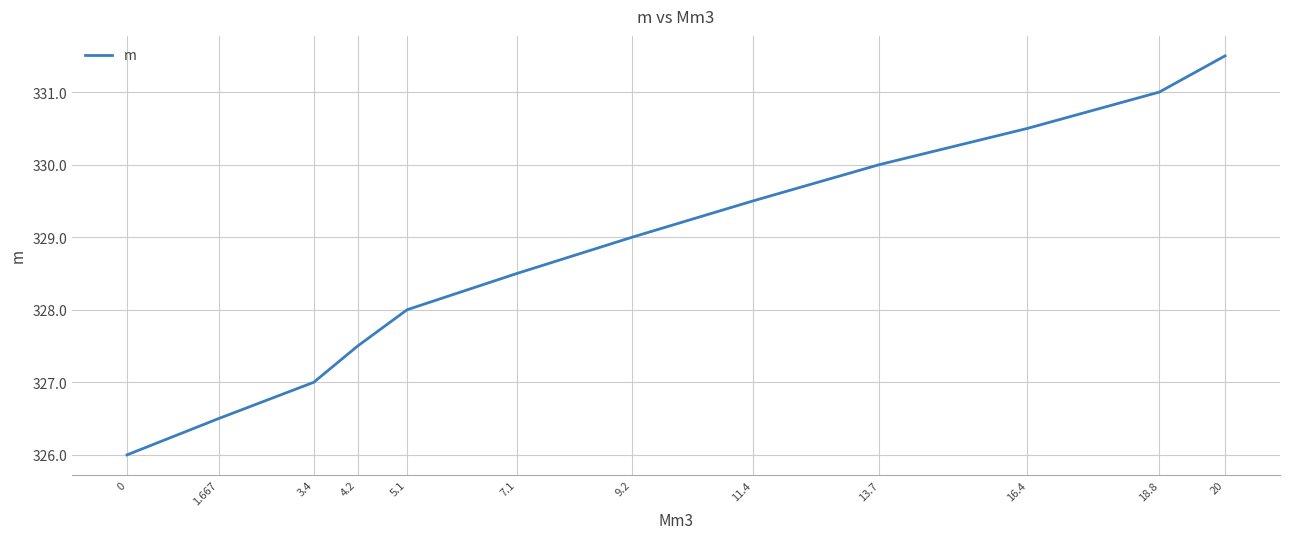

Does the chart have visible grid lines?

Yes